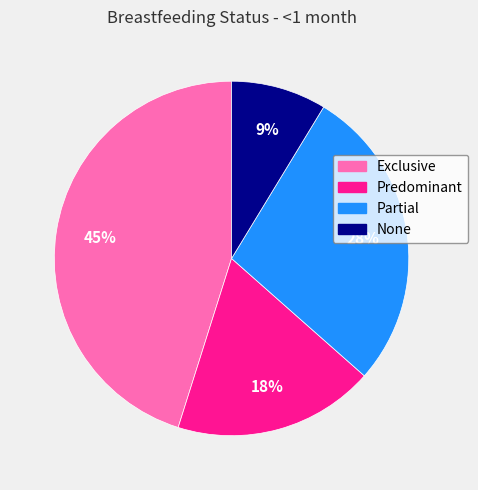

What percentage is the Partial slice, to the nearest percent?

28%